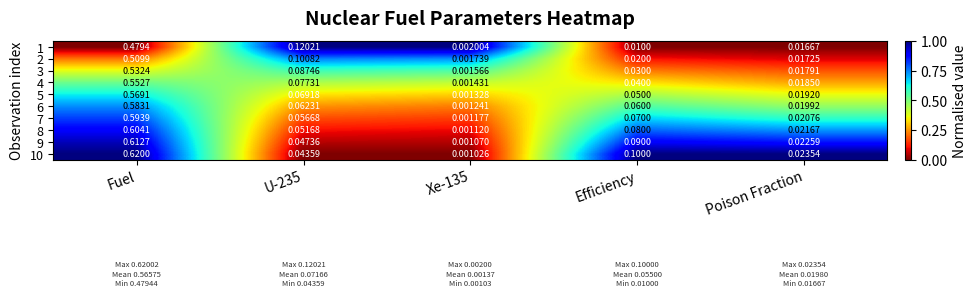

At which category does the chart reach its peak across all series?

Fuel